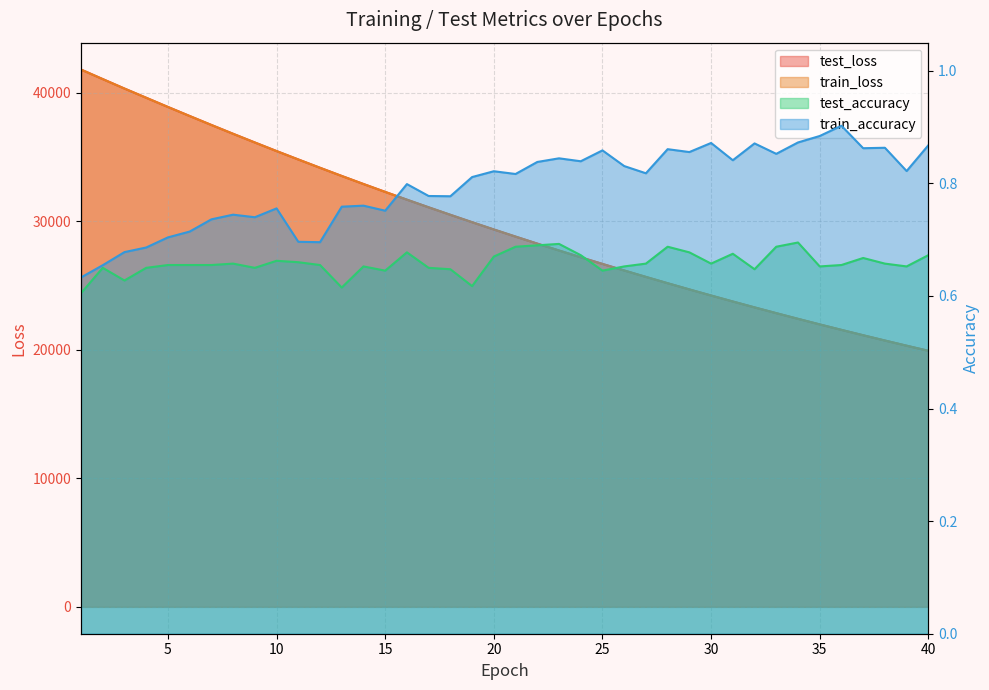

Which series has the largest total across all categories?

test_loss